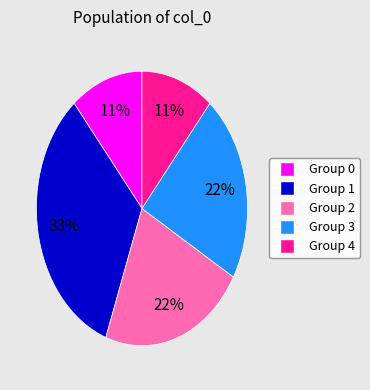

To the nearest percent, what is the difference between the largest and smallest slice percentages?

22%